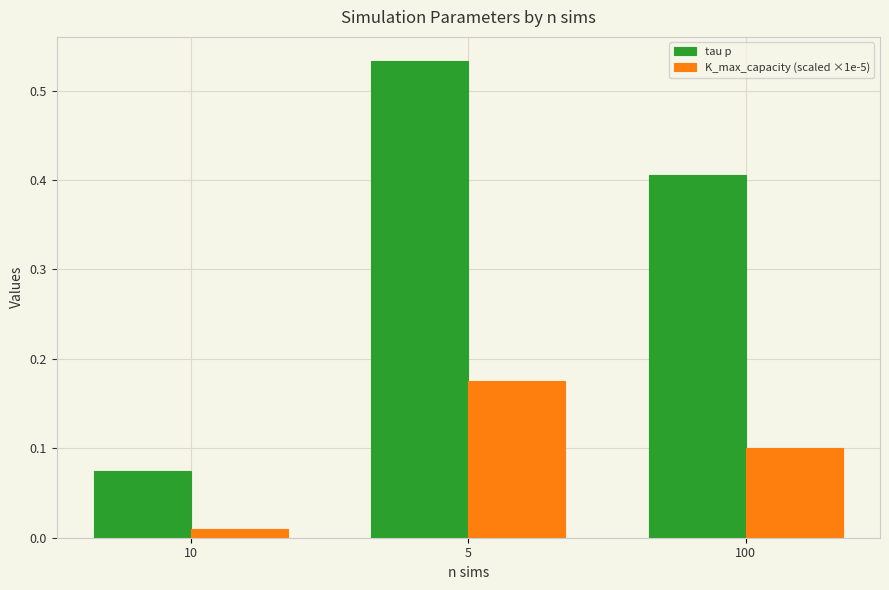

What is the sum of all tau p values?

1.0